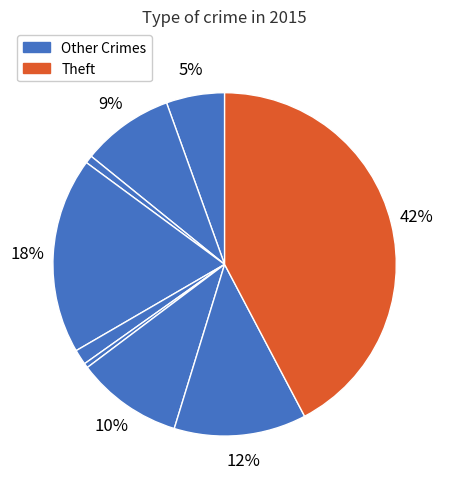

How many segments does this pie chart have?

9